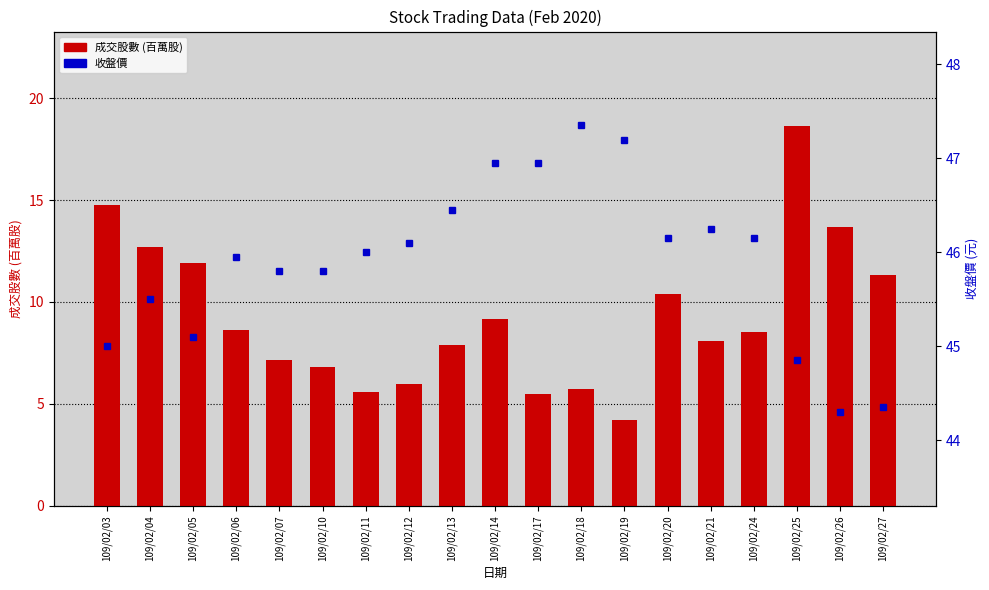

Where does the 成交股數 (百萬股) series first go above 8?

109/02/03